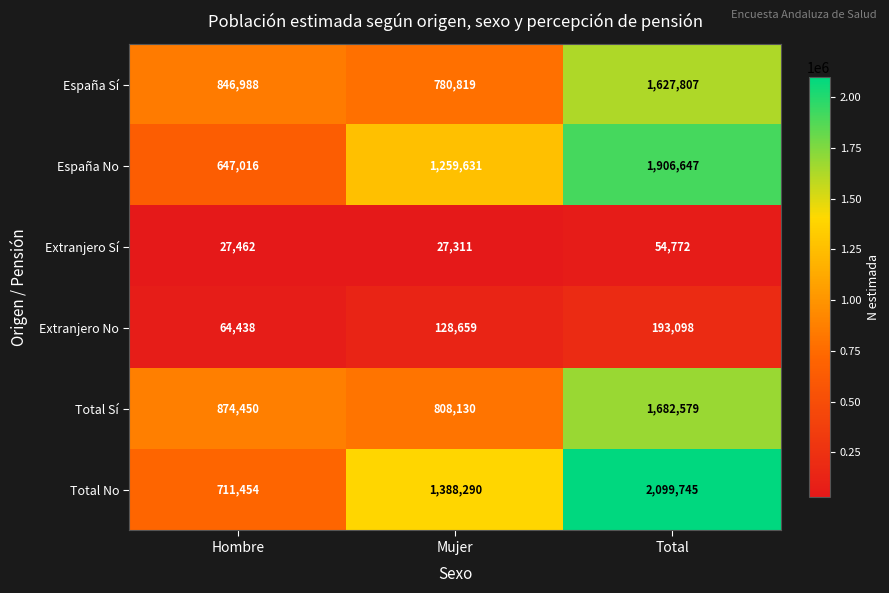

Is it true that España No equals 2769962 at Total?

False